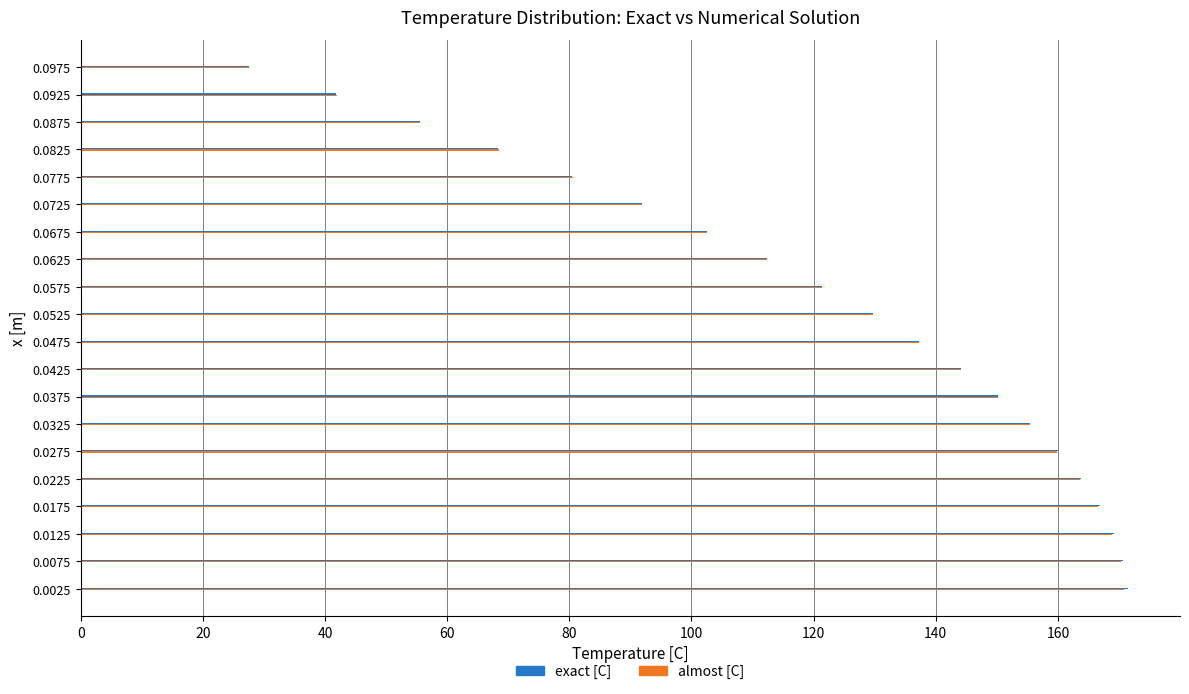

The value of almost [C] at 0.0275 is 222.7. True or false?

False